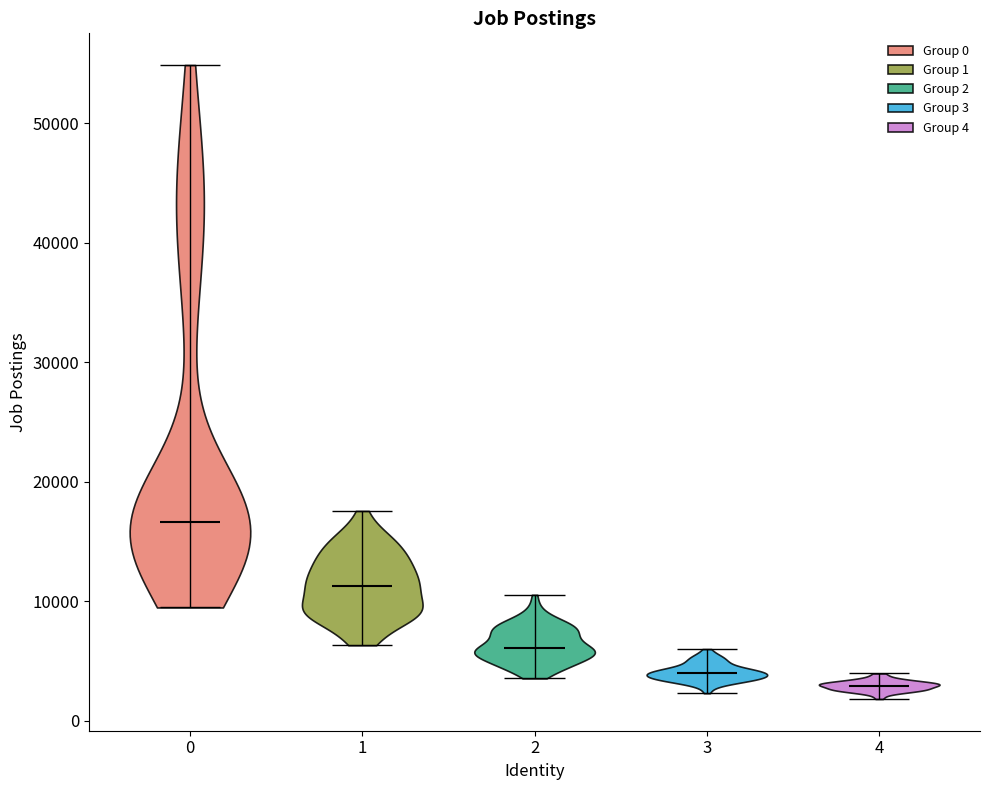

Which violin has the highest median line?

0